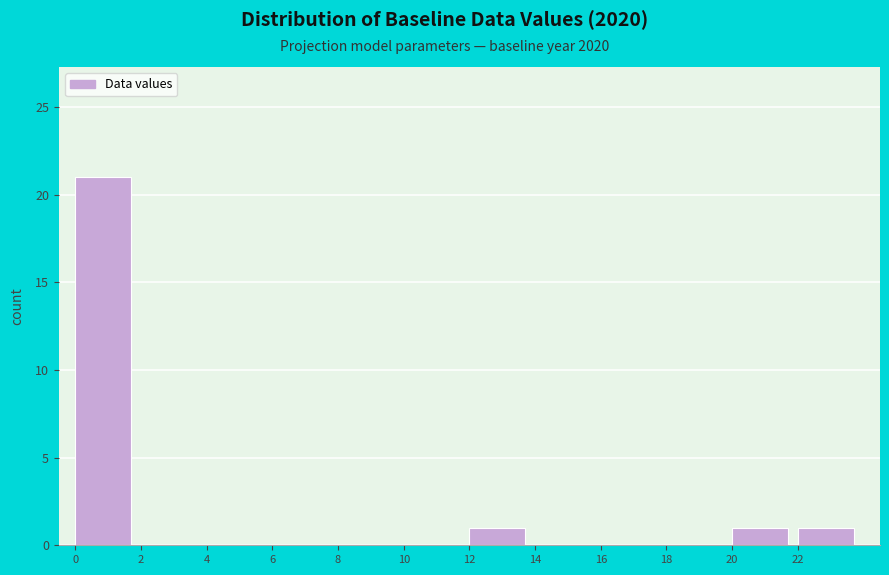

How tall is the bar that spans 12 to 14 on the x-axis? The values are not printed on the chart, so give them approximately, as read against the axis.

1